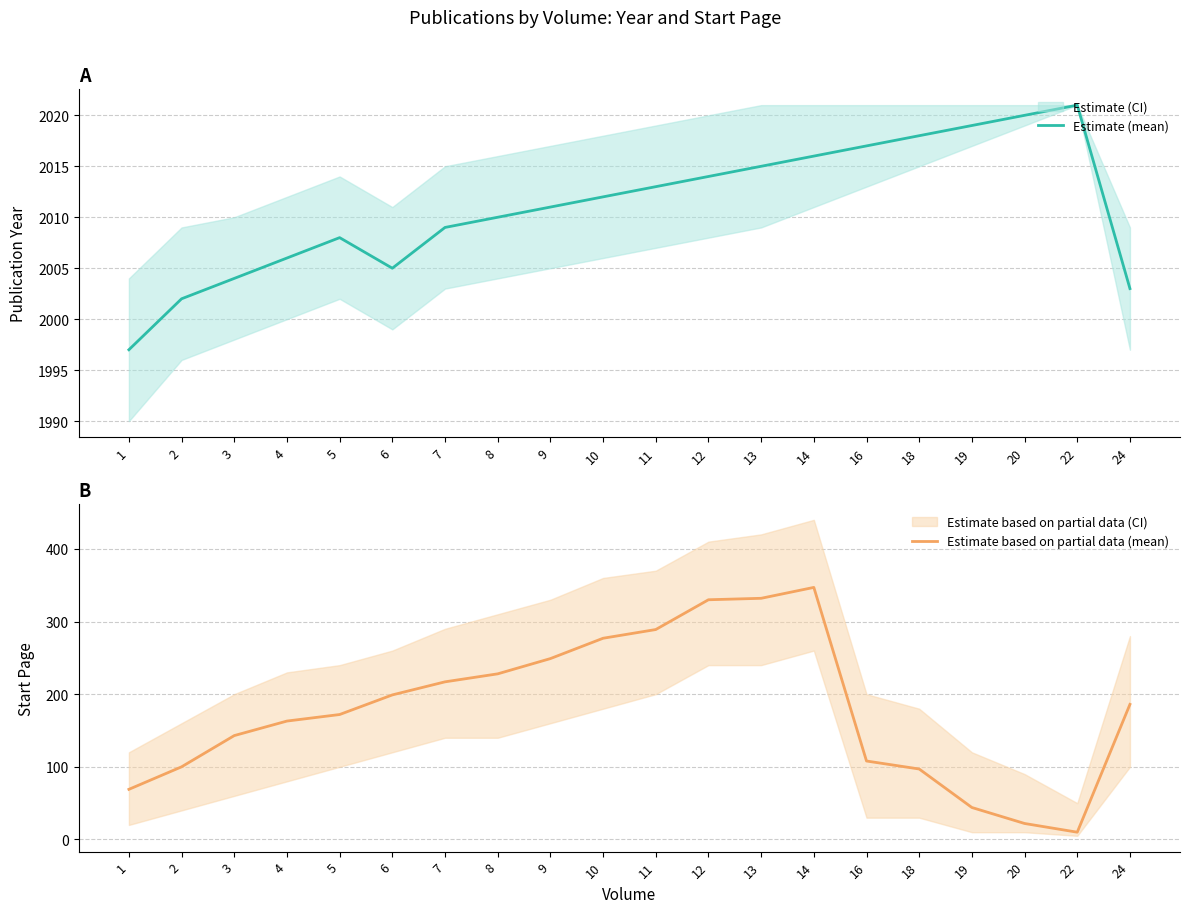

How many lines are shown in the chart?

2